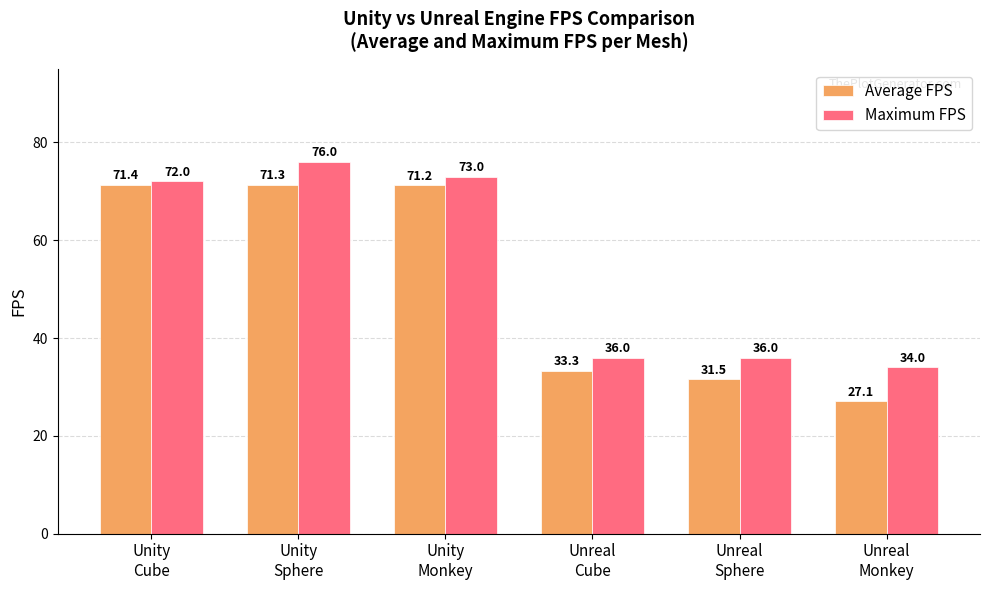

Reading left to right, list all the values displayed in this chart.

Average FPS: Unity
Cube=71.4	Unity
Sphere=71.3	Unity
Monkey=71.2	Unreal
Cube=33.3	Unreal
Sphere=31.5	Unreal
Monkey=27.1
Maximum FPS: Unity
Cube=72.0	Unity
Sphere=76.0	Unity
Monkey=73.0	Unreal
Cube=36.0	Unreal
Sphere=36.0	Unreal
Monkey=34.0